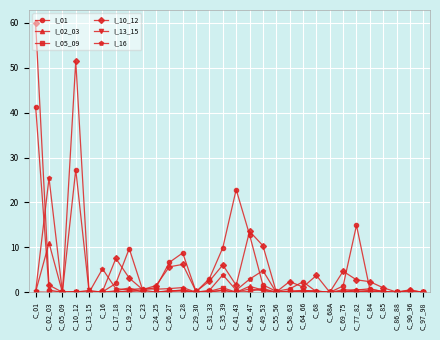

Between C_17_18 and C_41_43, which series saw the biggest shift?

I_01